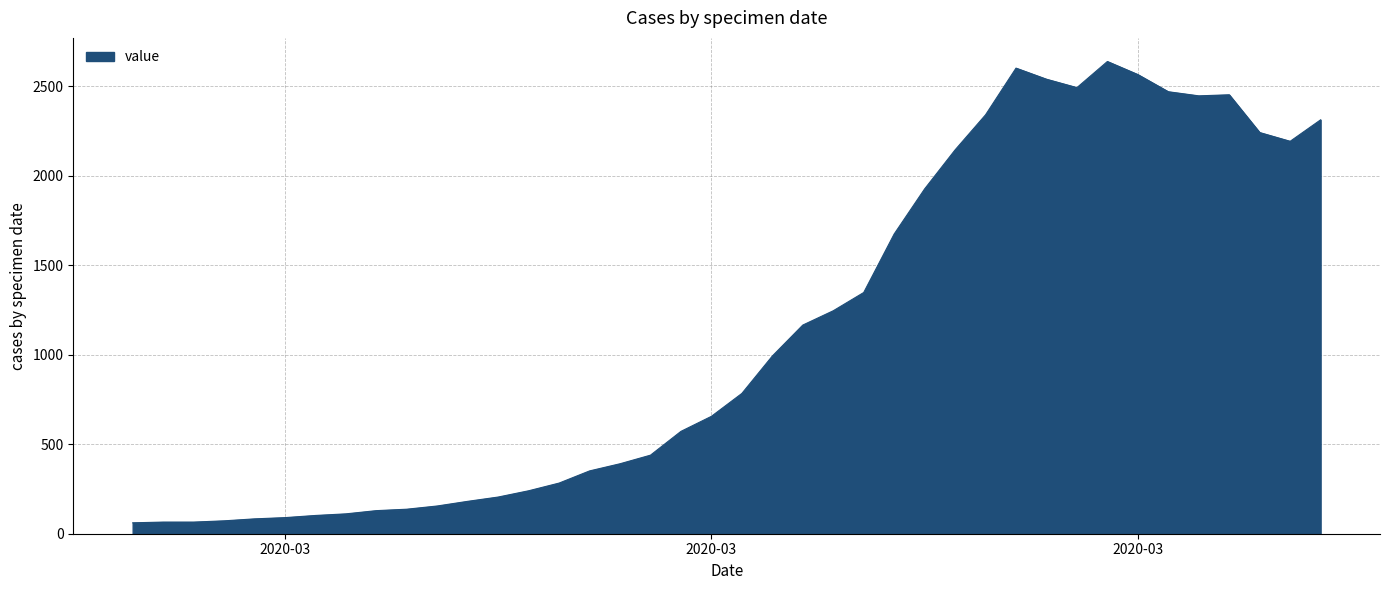

What is the greatest value displayed?

2639